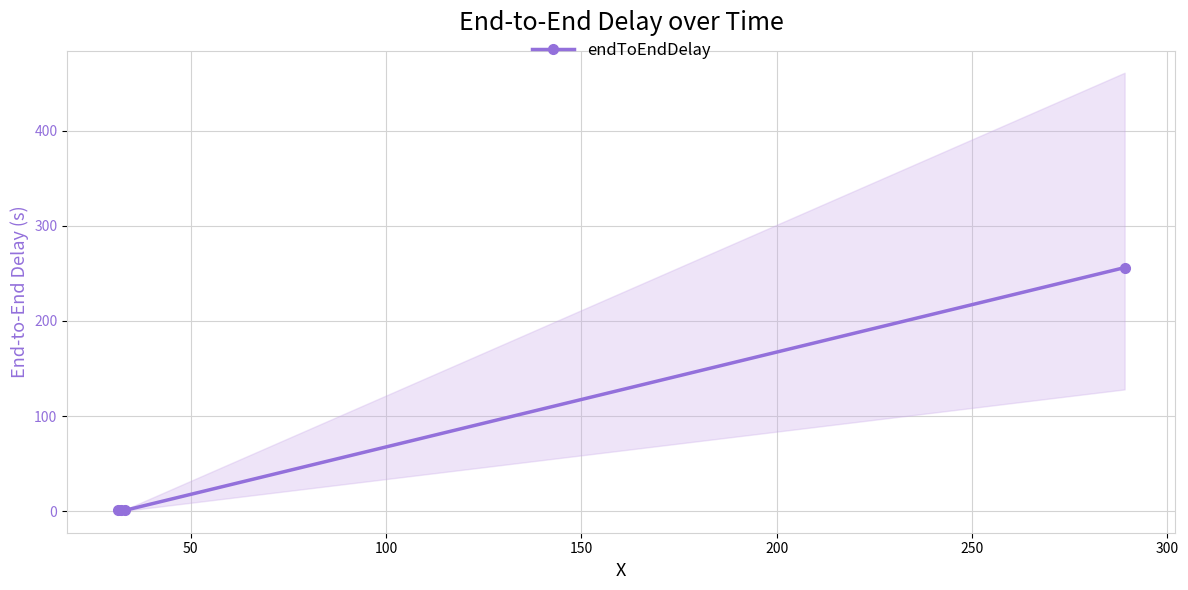

What is the difference between the maximum and second lowest values?

255.1